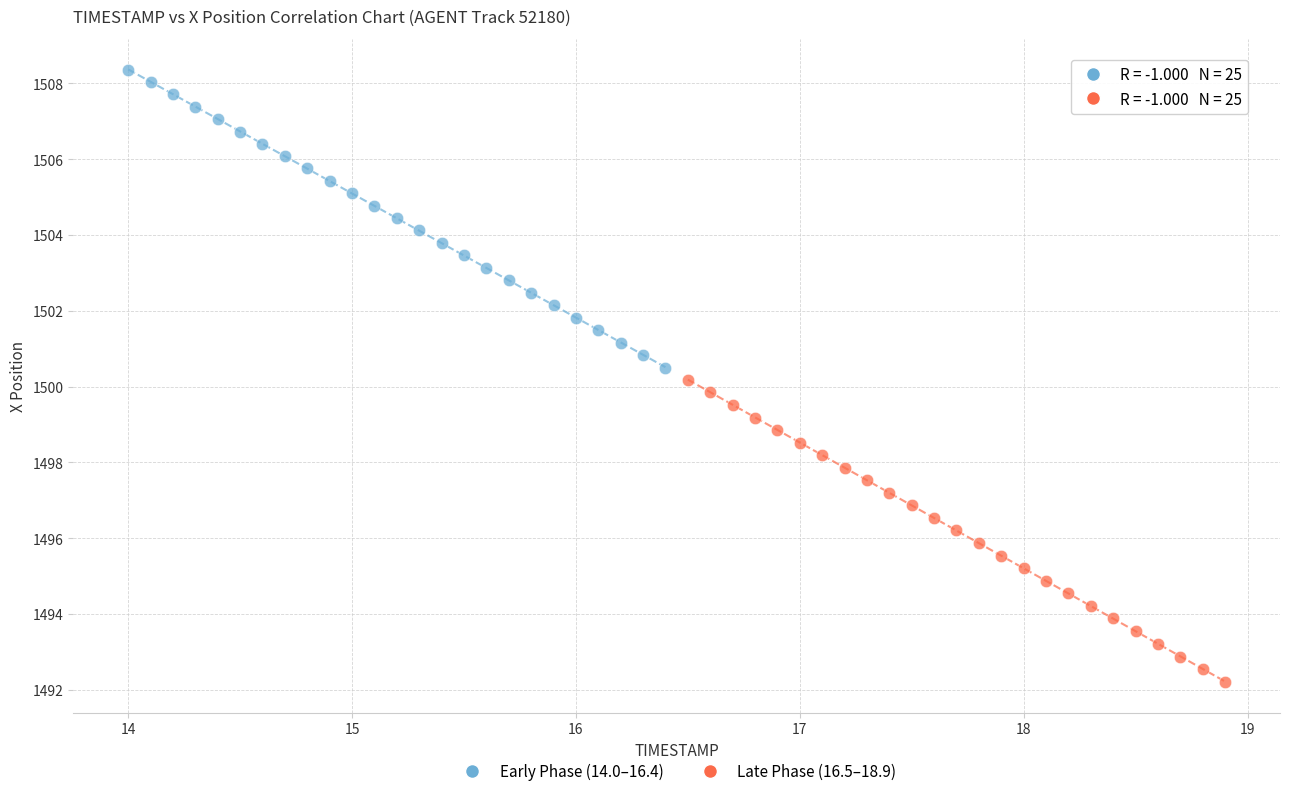

Which series reaches the minimum Y coordinate?

Late Phase (16.5–18.9)